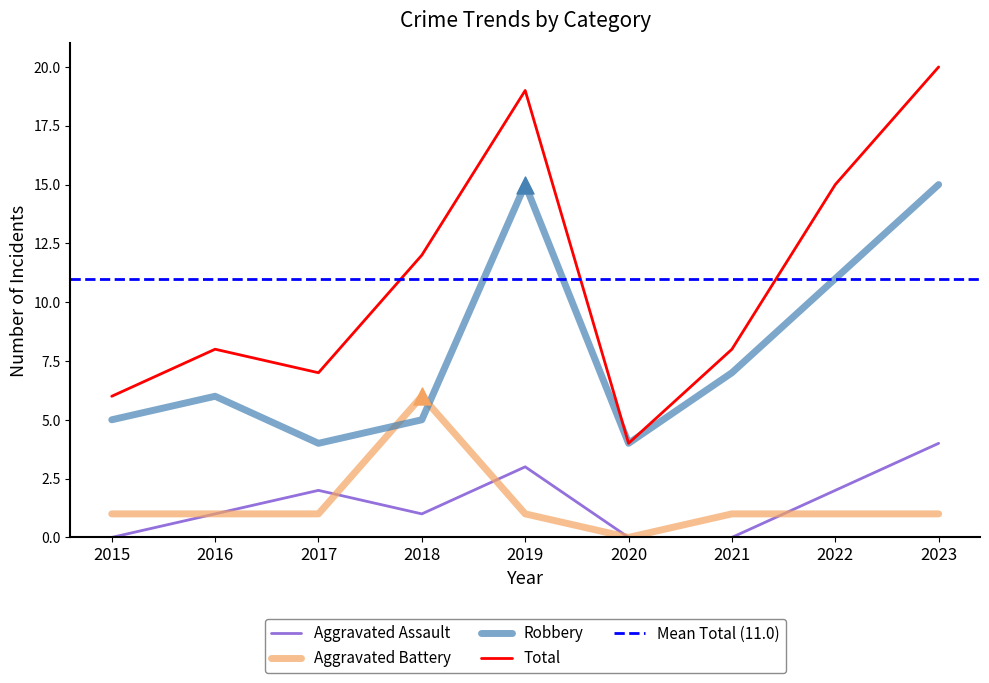

Which series has the widest spread of Y values?

Total